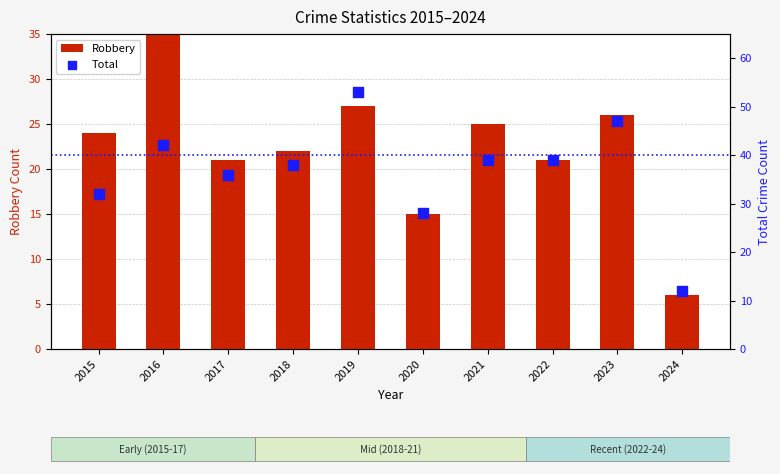

What are all the series names shown in the legend?

Robbery, Total